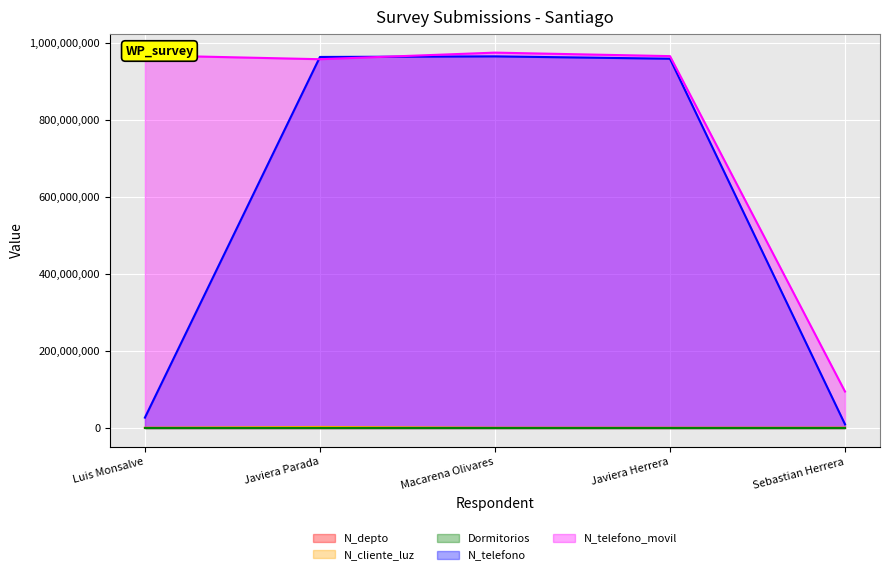

What is the difference between the highest and lowest values at Sebastian Herrera?

94564653